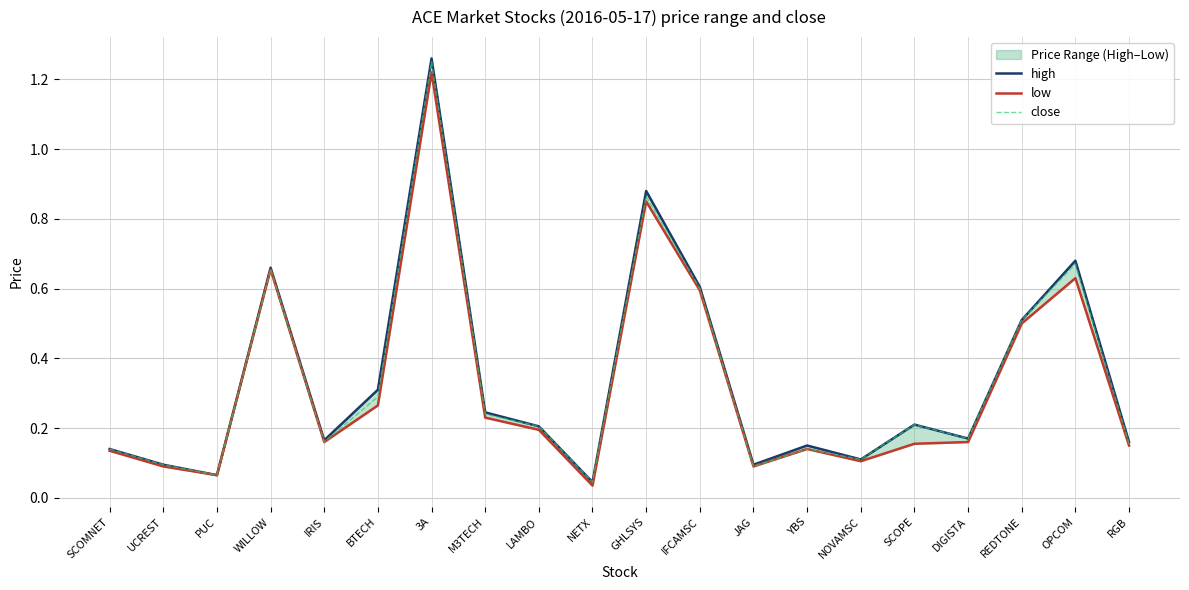

What is the label of the 10th point from the right?

GHLSYS